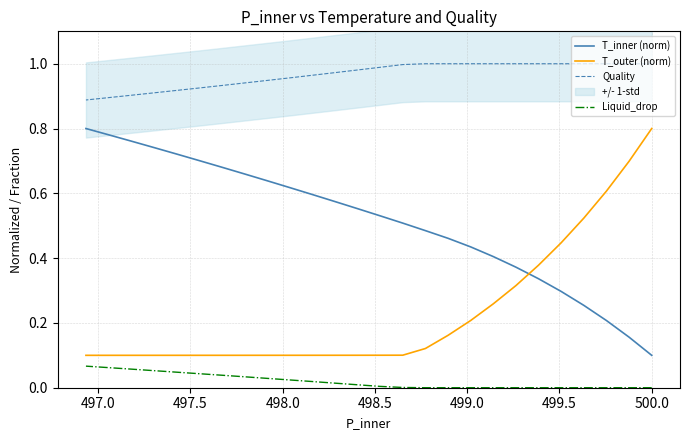

True or false: Liquid_drop has a value of 0.0 at 22.

False